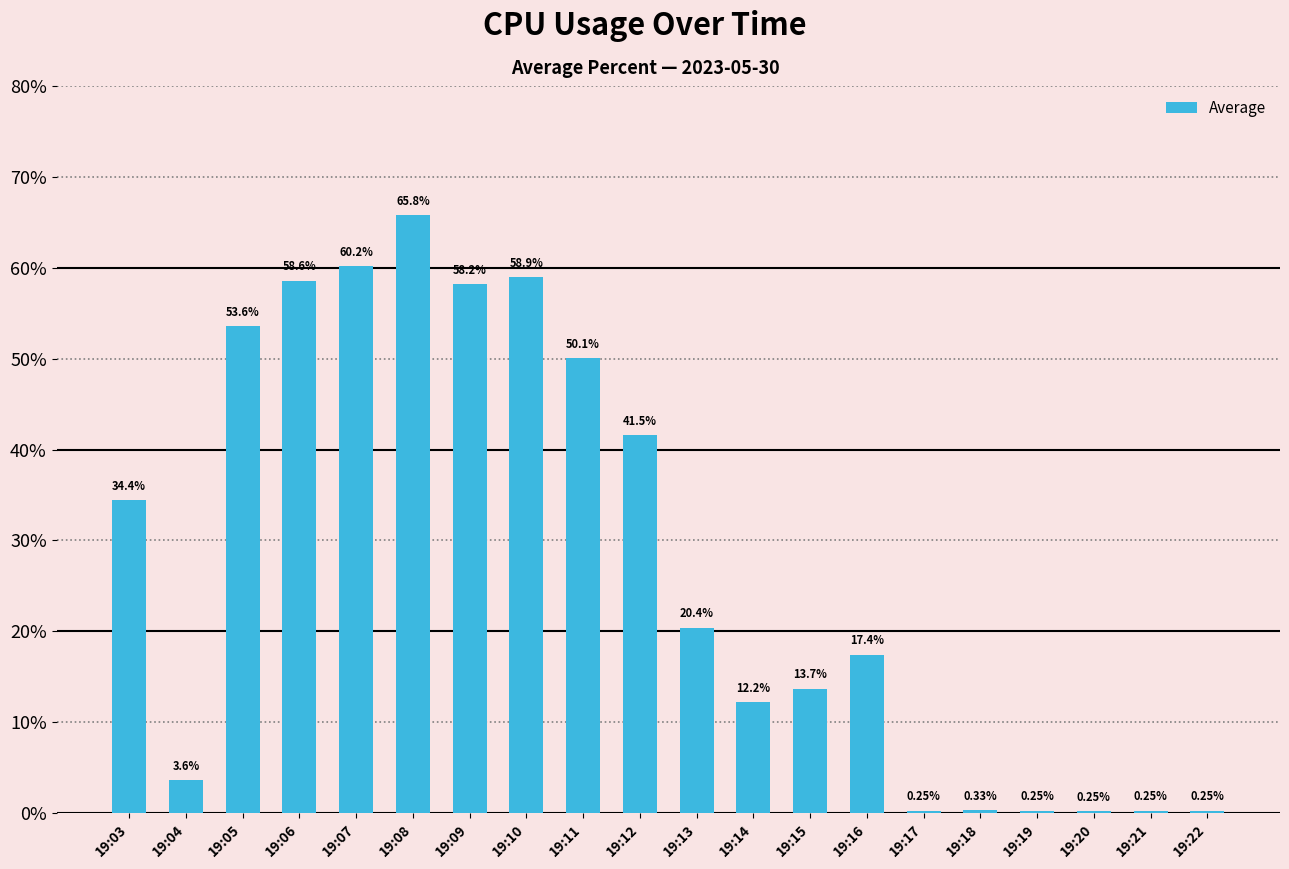

How many values are below 20?

10